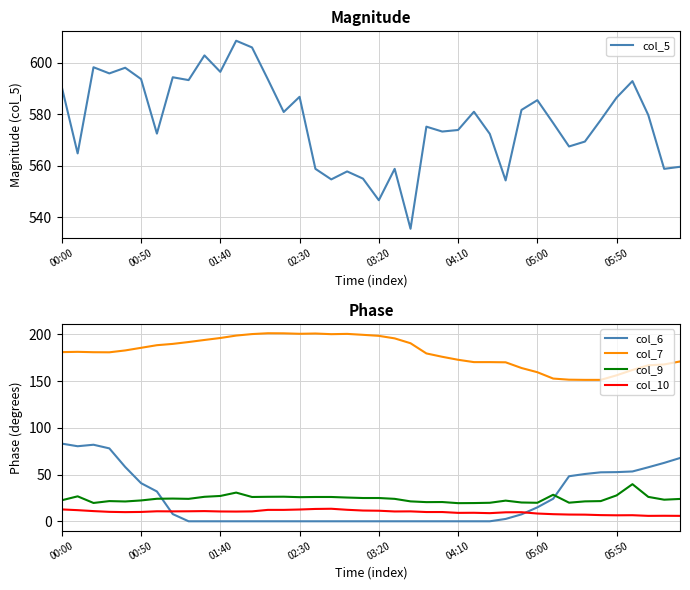

How many categories are shown in the chart?

40